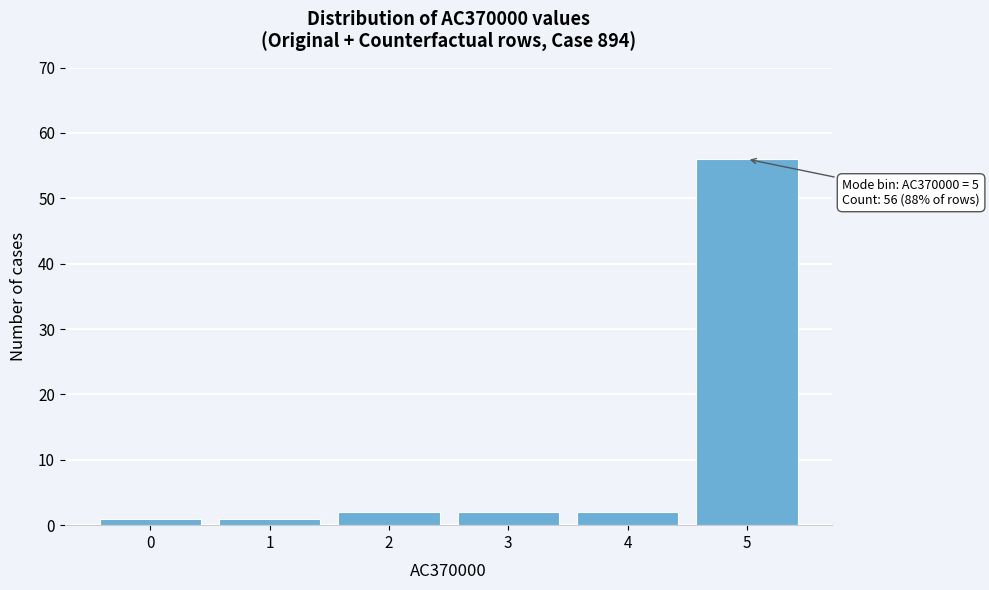

Which range on the x-axis has the tallest bar?

4.5 to 5.5